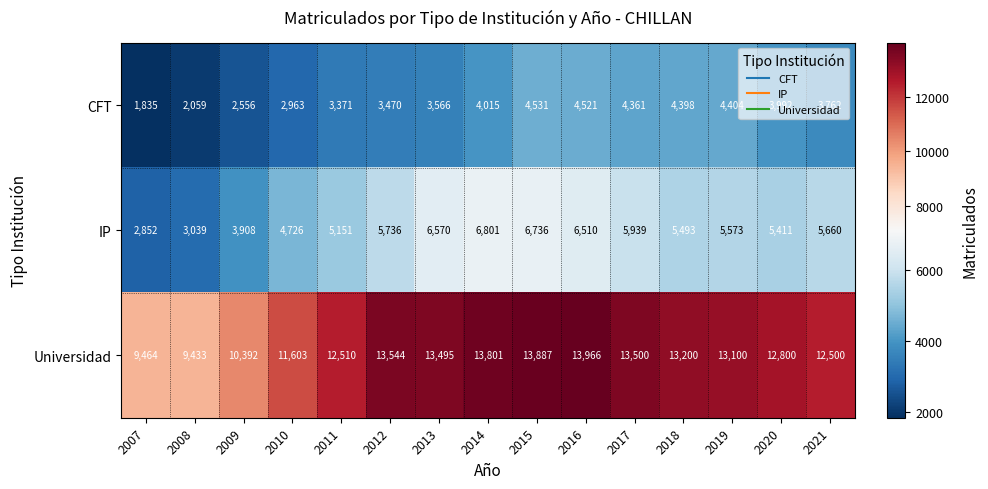

Is it true that CFT equals 1348 at 2016?

False